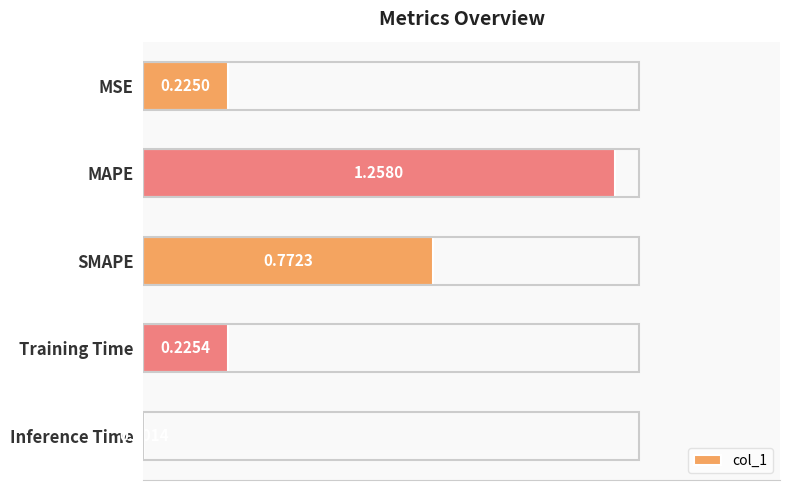

How many series are shown in this chart?

1